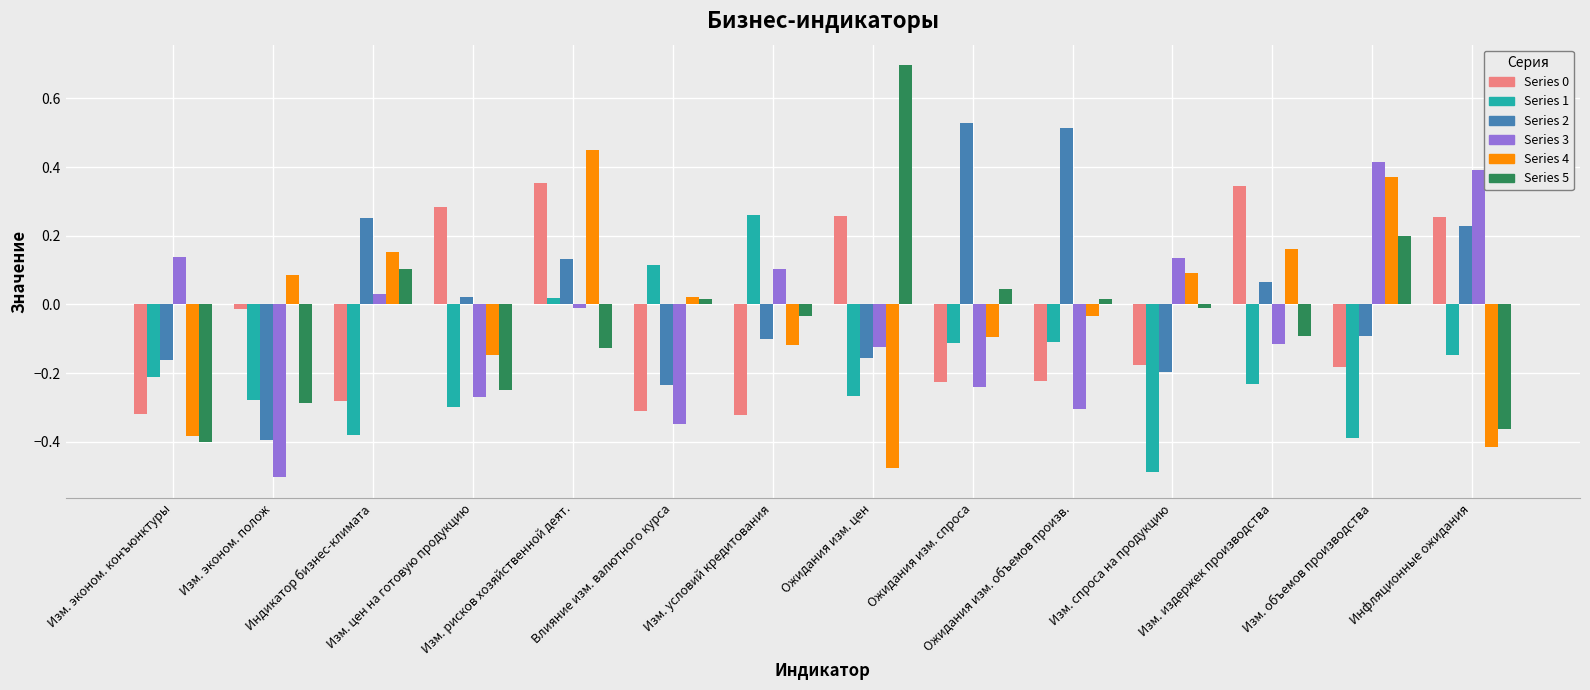

Where does the Series 0 series first go above 0?

Изм. цен на готовую продукцию